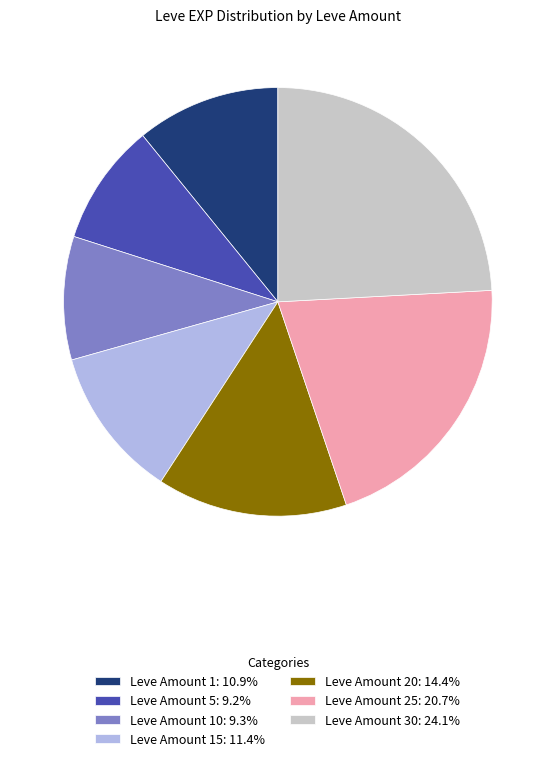

Is the sum of Leve Amount 25: 20.7% and Leve Amount 15: 11.4% greater than half?

No